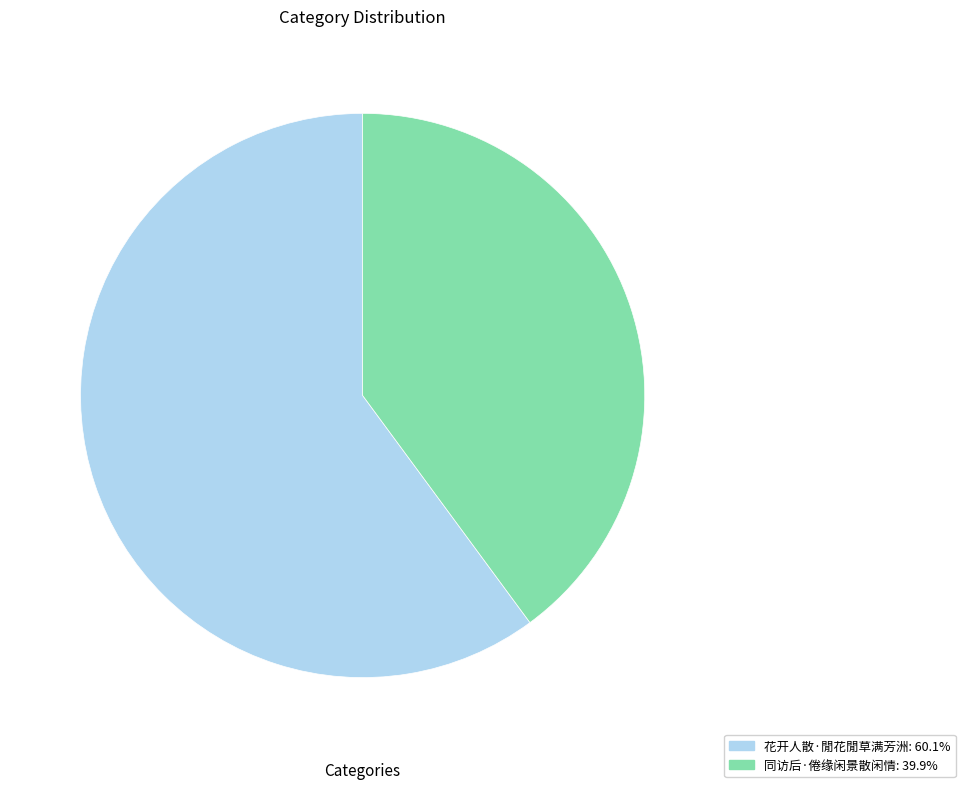

Does 同访后·倦缘闲景散闲情: 39.9% account for over 50% of the chart?

No